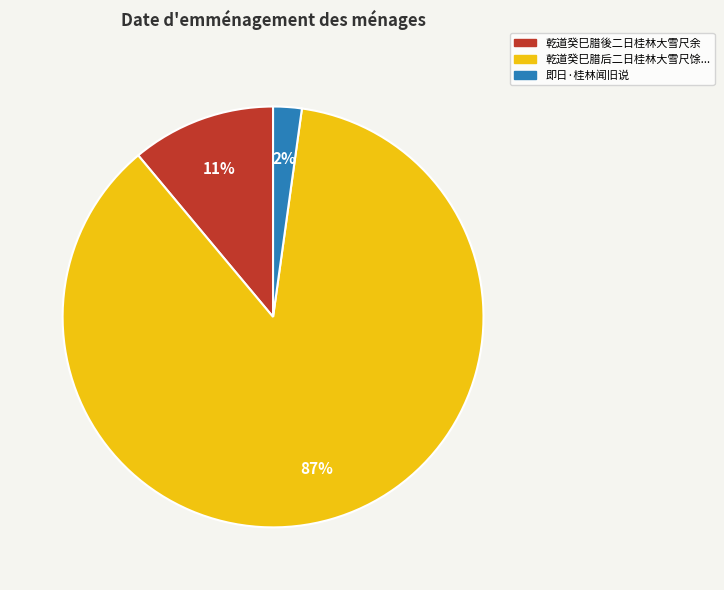

To the nearest percent, what is the average slice percentage?

33%